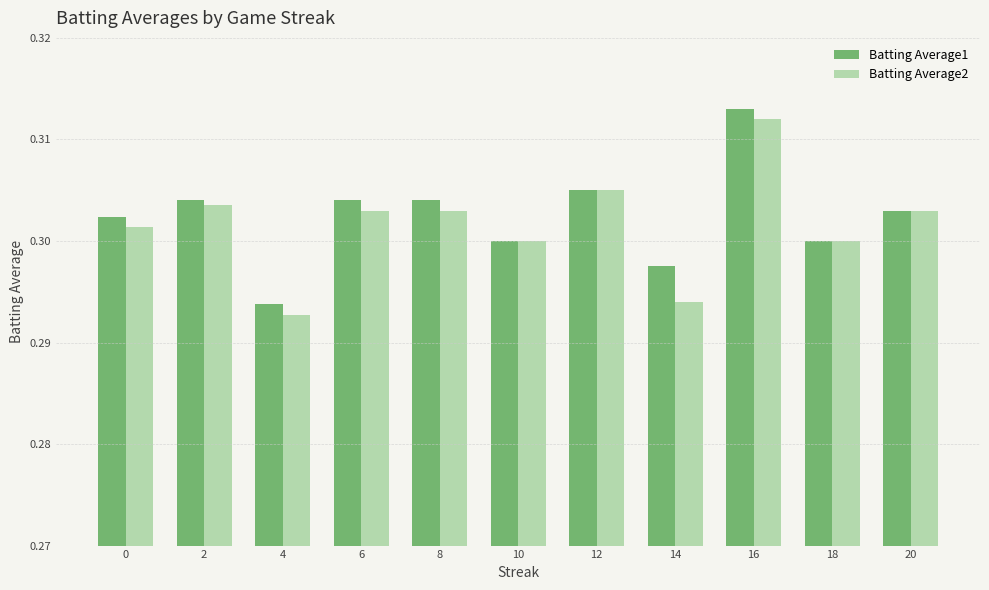

List the series in order of their peak value, highest first.

Batting Average1, Batting Average2